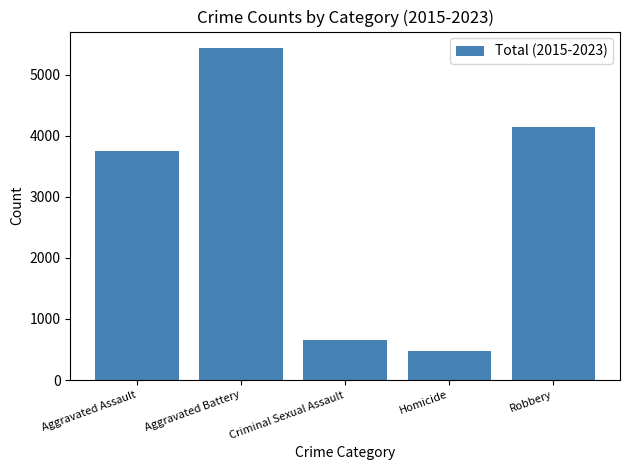

How many values are below 3752?

2